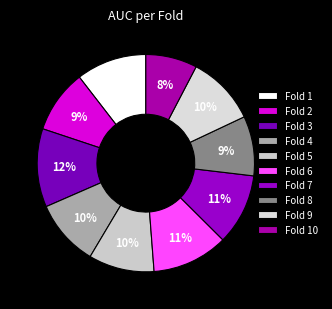

To the nearest percent, what is the combined percentage of Fold 7 and Fold 5?

20%